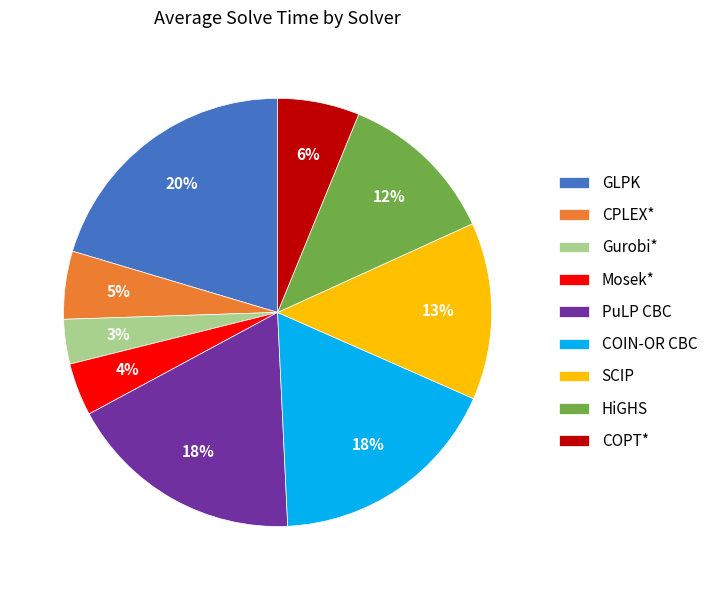

To the nearest percent, what is the difference between the largest and smallest slice percentages?

17%